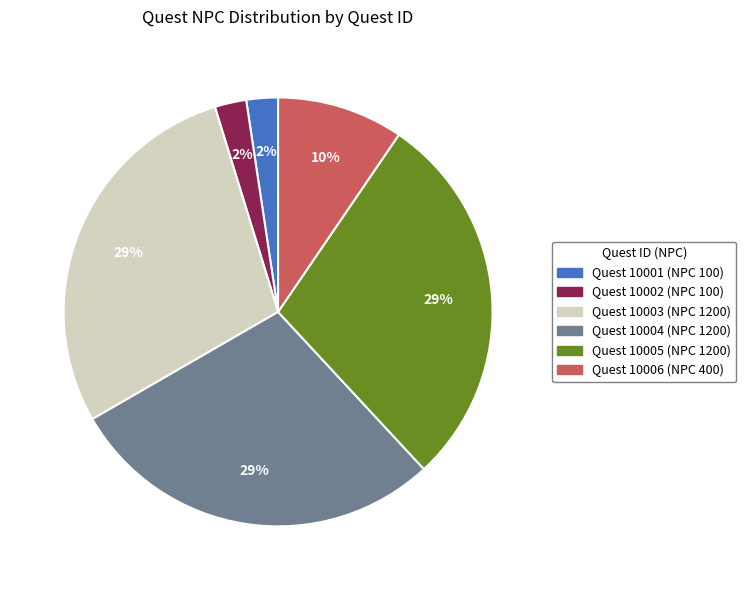

To the nearest percent, what is the average slice percentage?

17%